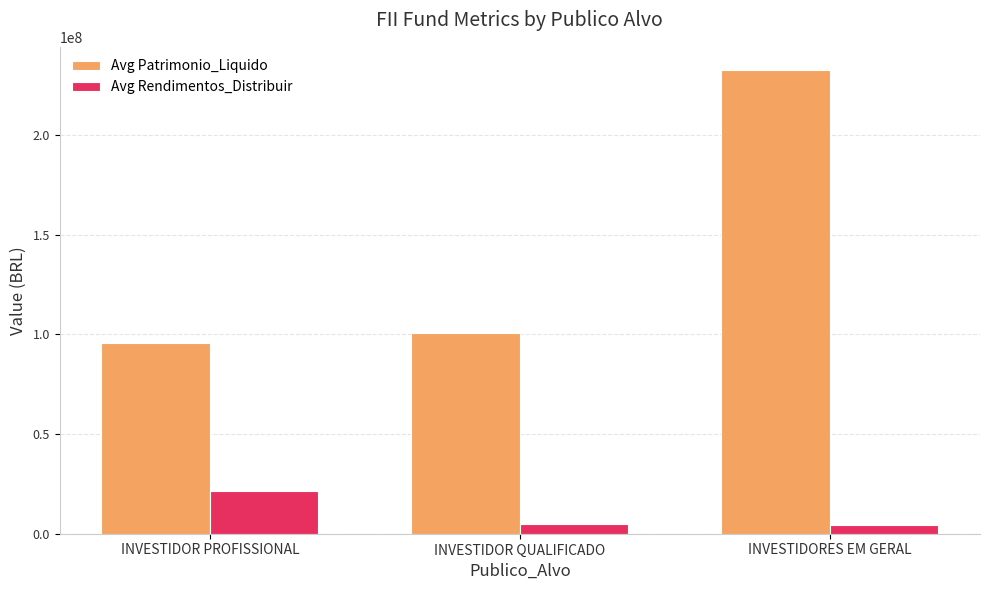

How many data points does each series have?

3